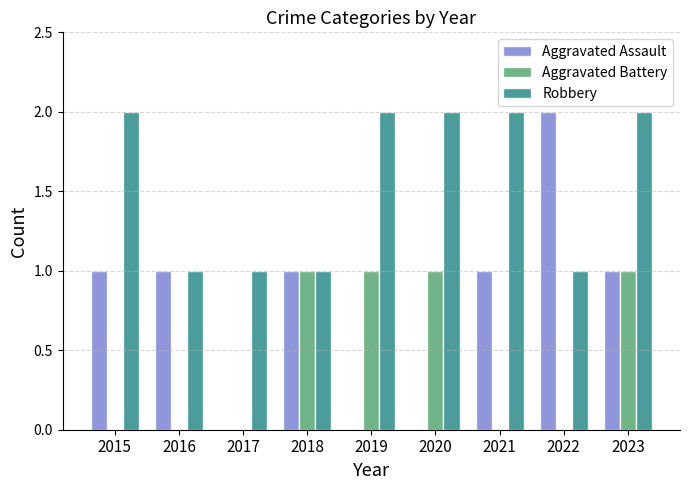

What is the total value across all series at 2023?

4